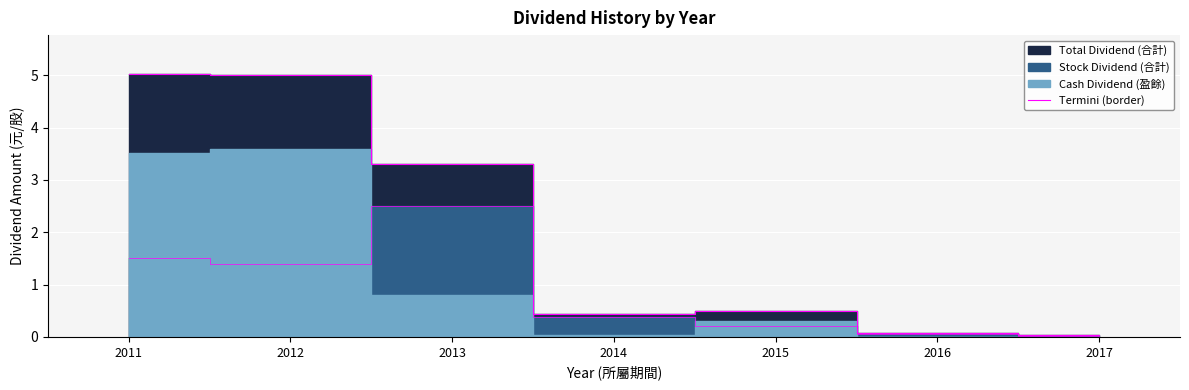

Where is the first local minimum?

2014